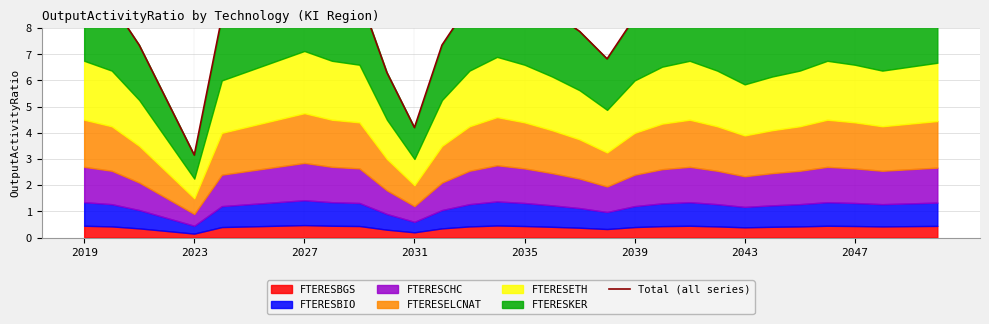

What is the change in value from 2031 to 16?

+4.0